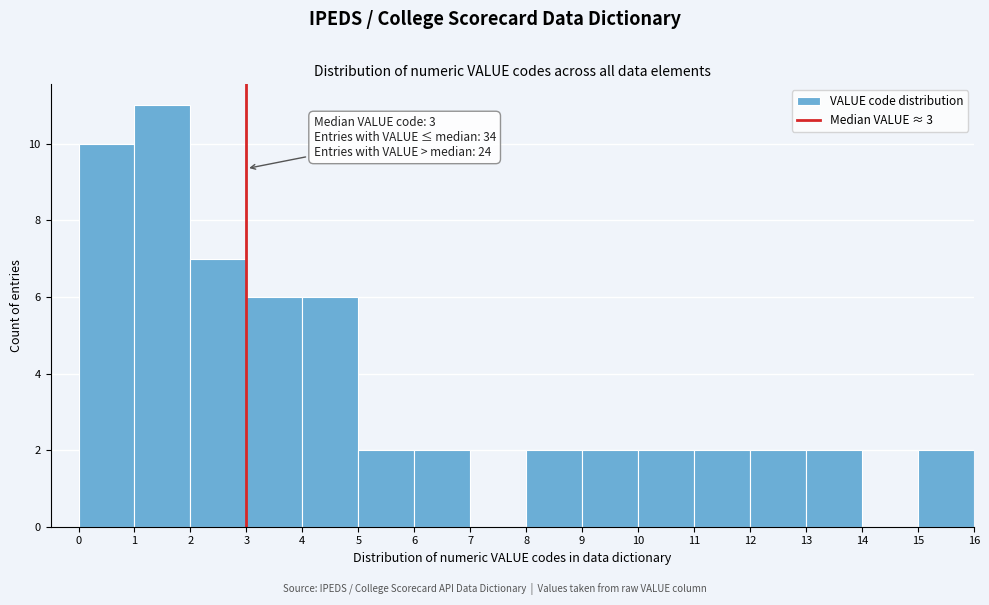

Which range on the x-axis has the tallest bar?

1 to 2